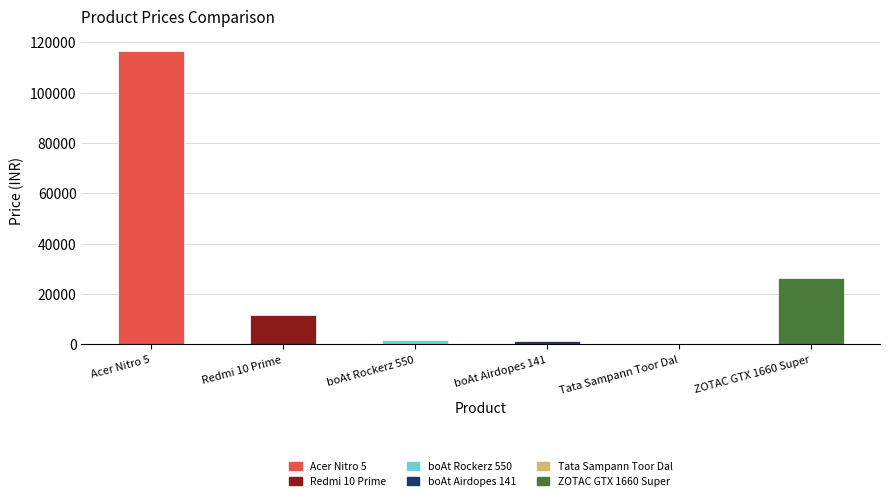

What position from the right is boAt Rockerz 550?

4